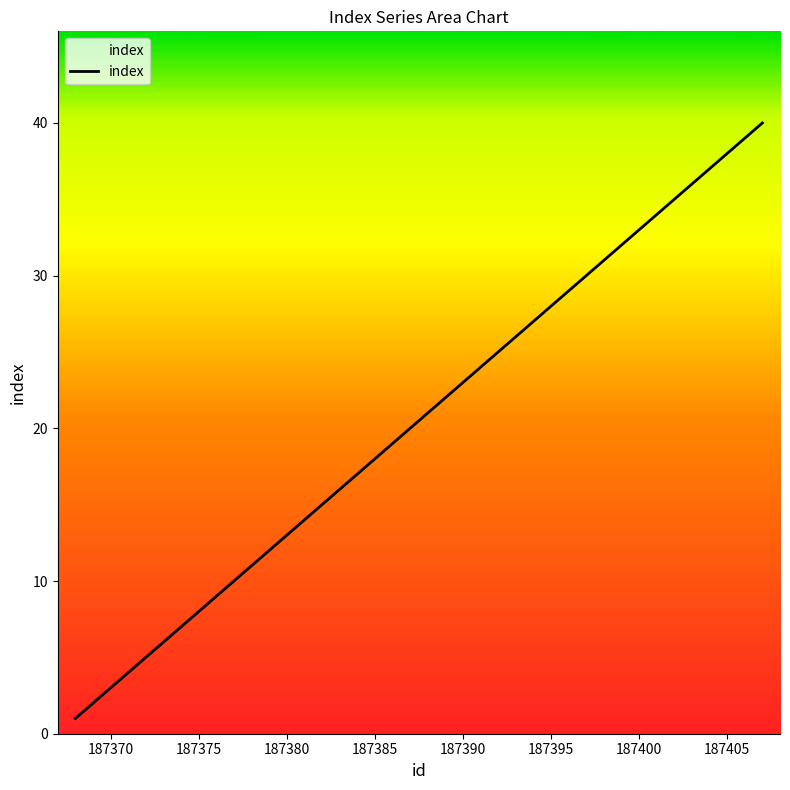

What is the greatest value displayed?

40